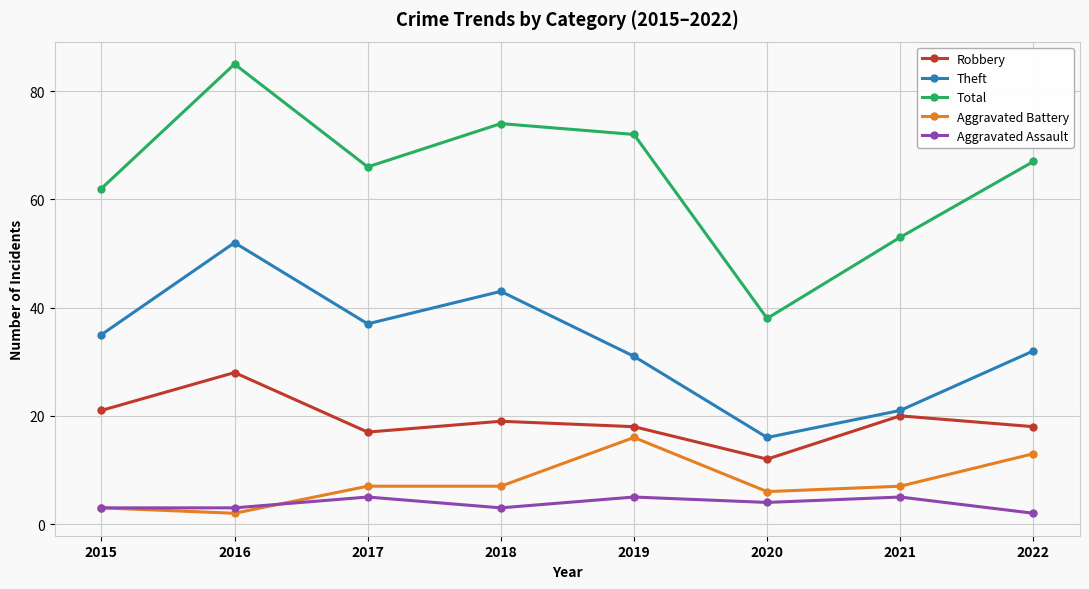

True or false: Theft and Aggravated Battery intersect in this chart.

False